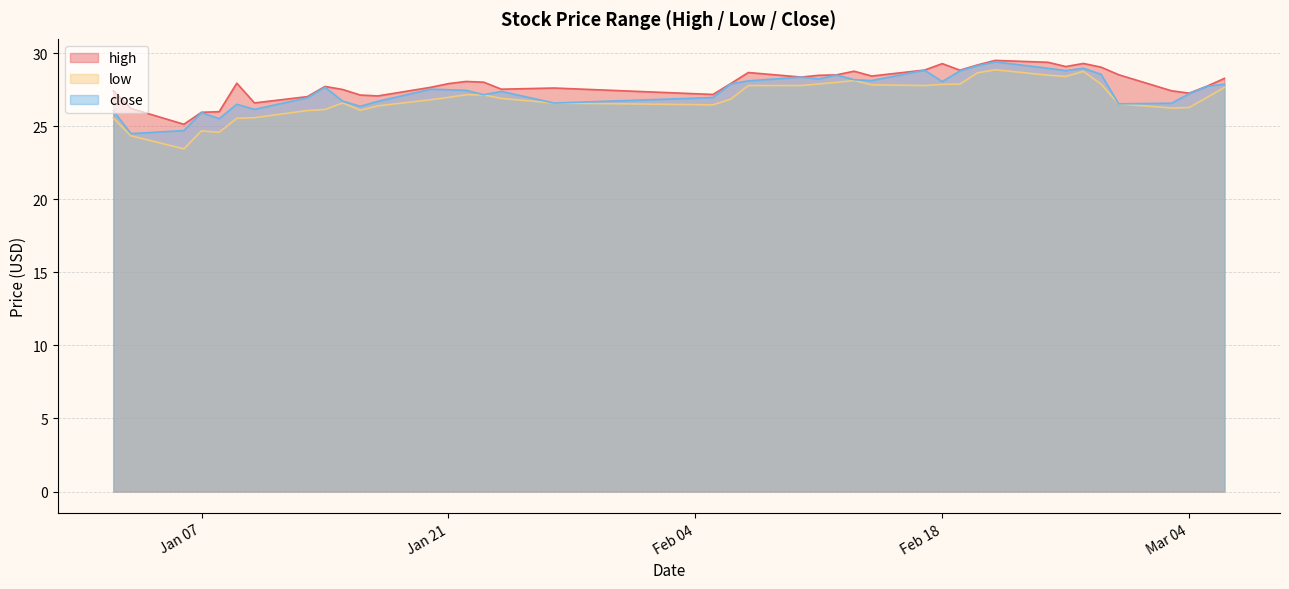

Reading left to right, list all the values displayed in this chart.

high: 27.4	26.2	25.1	25.9	26.0	27.9	26.6	27.0	27.7	27.5	27.1	27.1	27.7	27.9	28.1	28.0	27.5	27.6	27.2	27.9	28.7	28.4	28.5	28.5	28.8	28.4	28.8	29.3	28.8	29.2	29.5	29.4	29.1	29.3	29.0	28.5	27.4	27.3	27.7	28.3
low: 25.6	24.3	23.4	24.7	24.6	25.5	25.6	26.1	26.1	26.6	26.1	26.4	26.8	27.0	27.1	27.1	26.9	26.6	26.5	26.9	27.8	27.8	27.9	28.0	28.1	27.8	27.8	27.9	27.9	28.6	28.9	28.5	28.4	28.8	27.9	26.5	26.2	26.3	27.0	27.6
close: 26.1	24.5	24.7	25.9	25.5	26.5	26.1	26.9	27.7	26.7	26.4	26.7	27.5	27.5	27.4	27.1	27.4	26.6	27.0	27.9	28.1	28.4	28.2	28.5	28.2	28.1	28.8	28.1	28.8	29.1	29.4	29.0	28.8	29.0	28.6	26.5	26.6	27.2	27.7	27.9